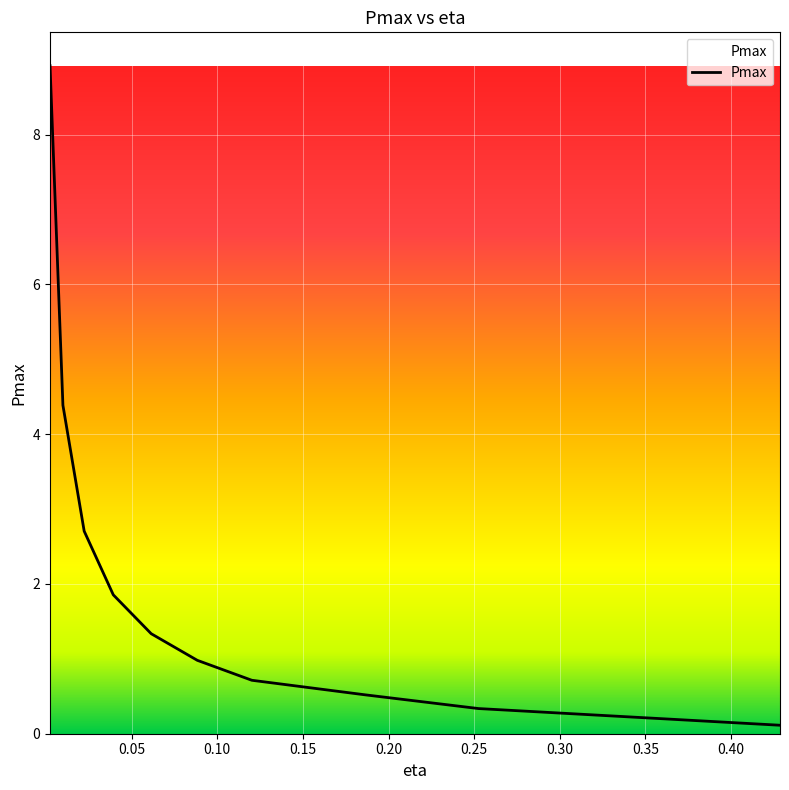

What is the greatest value displayed?

8.9